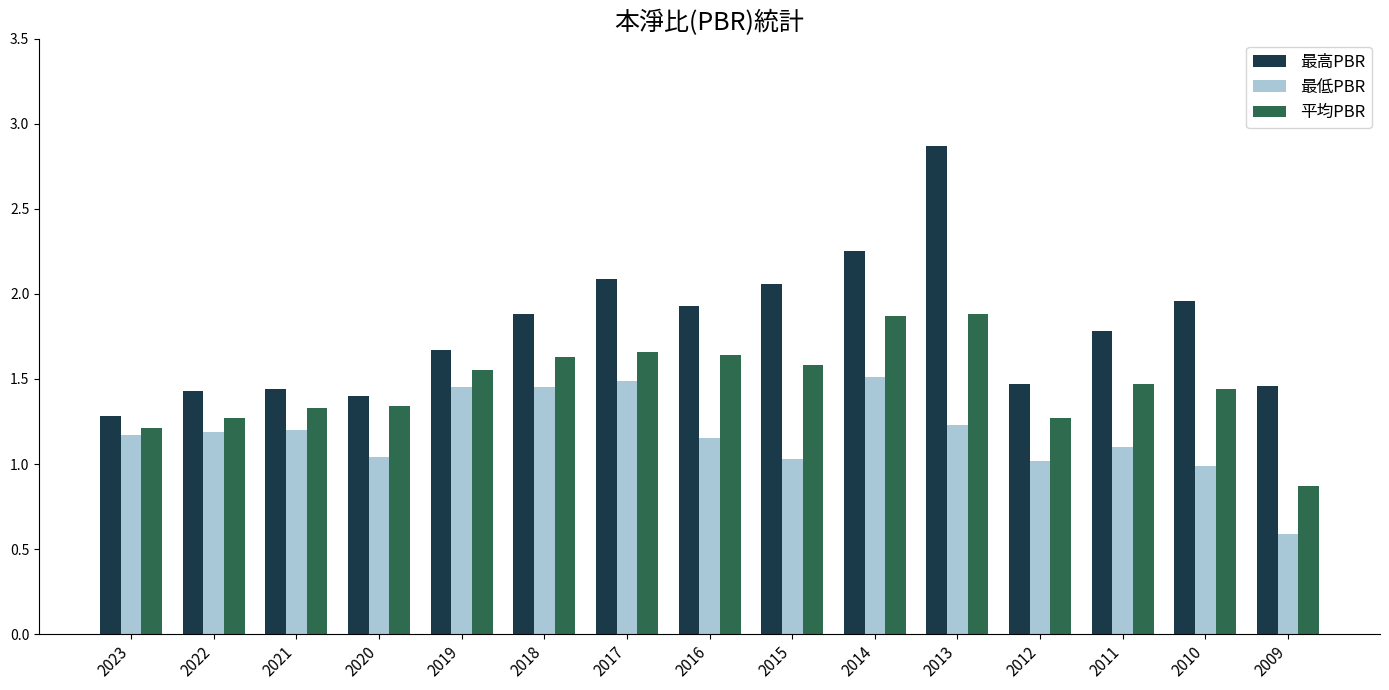

True or false: 最低PBR has a value of 1.0 at 2012.

True